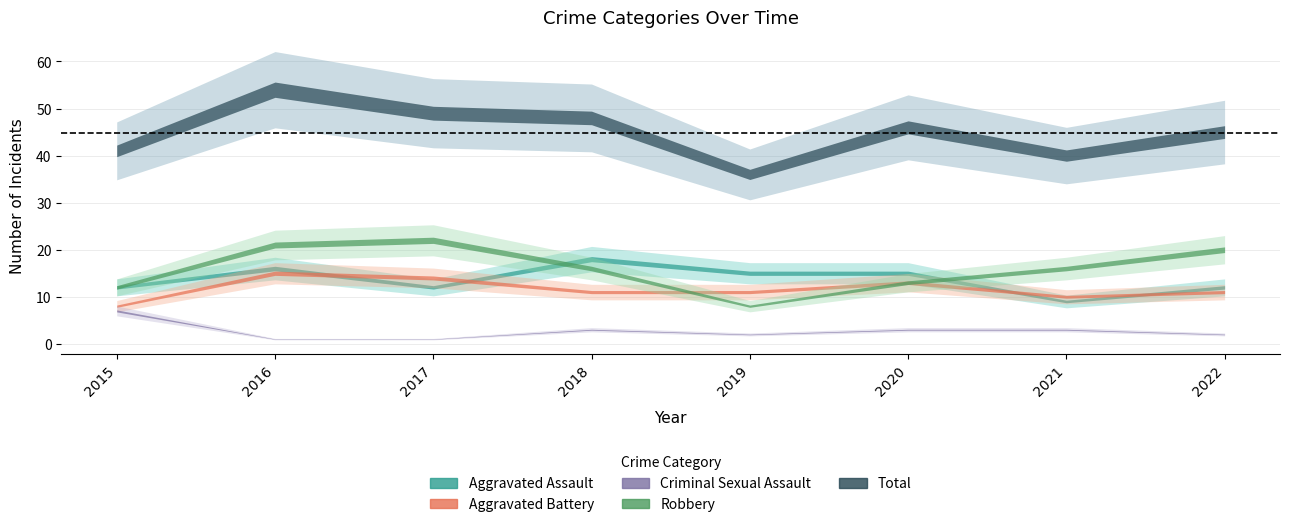

What is the approximate value of Criminal Sexual Assault at 2016?

1